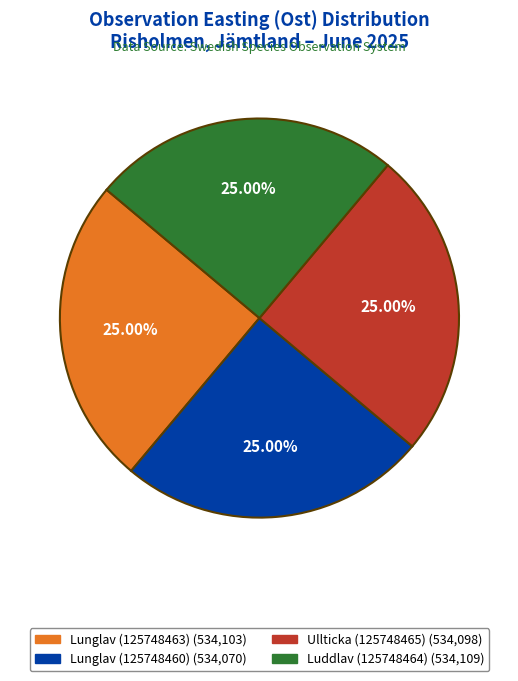

Approximately how many times larger is the value at Lunglav (125748460) compared to Luddlav (125748464)?

1.0